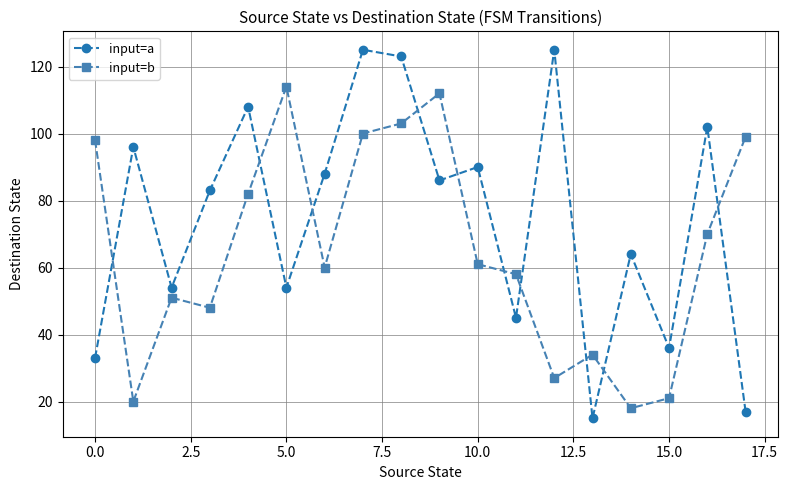

List the series in order of their peak value, lowest first.

input=b, input=a